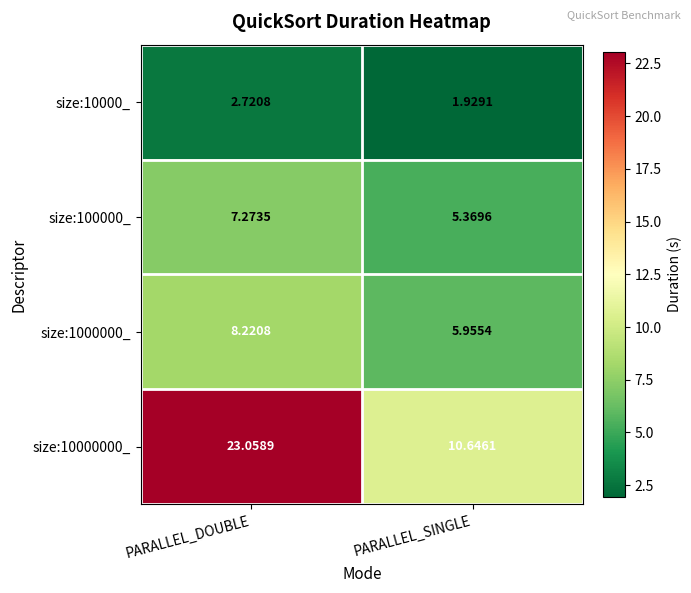

Where is size:10000000_ nearest to the value 16?

PARALLEL_SINGLE